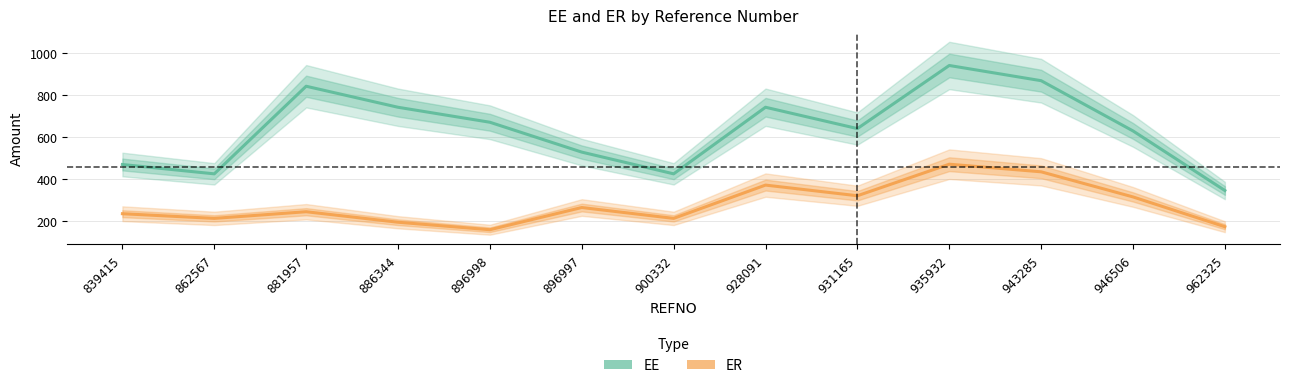

True or false: EE and ER intersect in this chart.

False